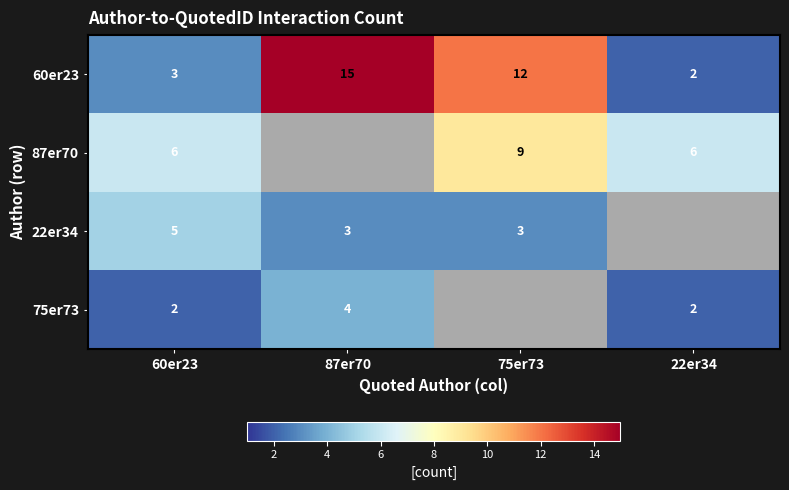

True or false: 75er73 has a value of 1 at 87er70.

False